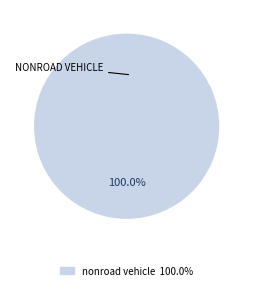

Does any single category account for the majority?

Yes